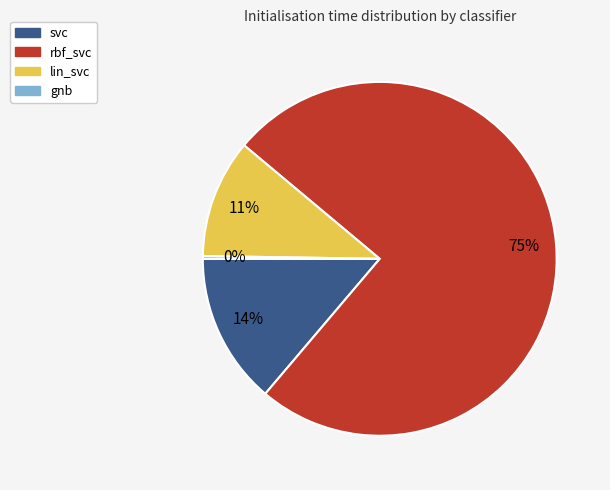

What is the largest slice in the pie chart?

rbf_svc